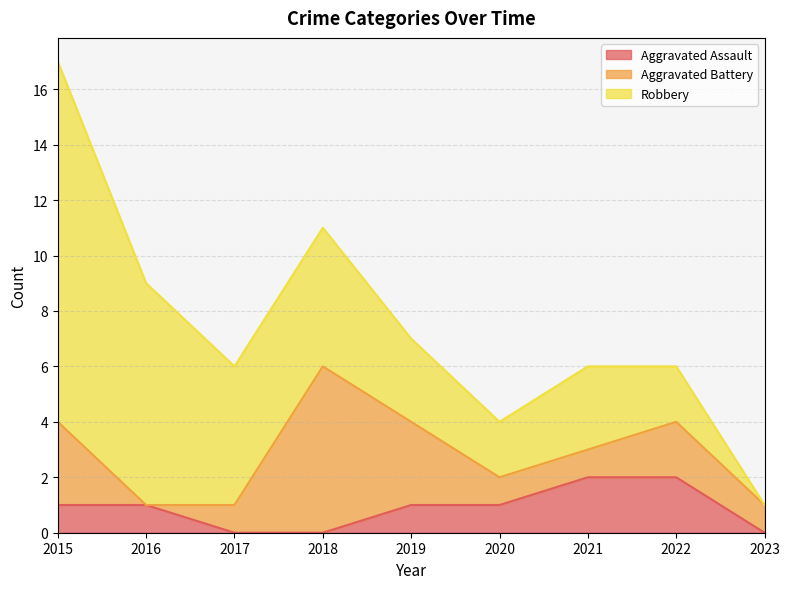

Between 2019 and 2018, which is larger?

2019